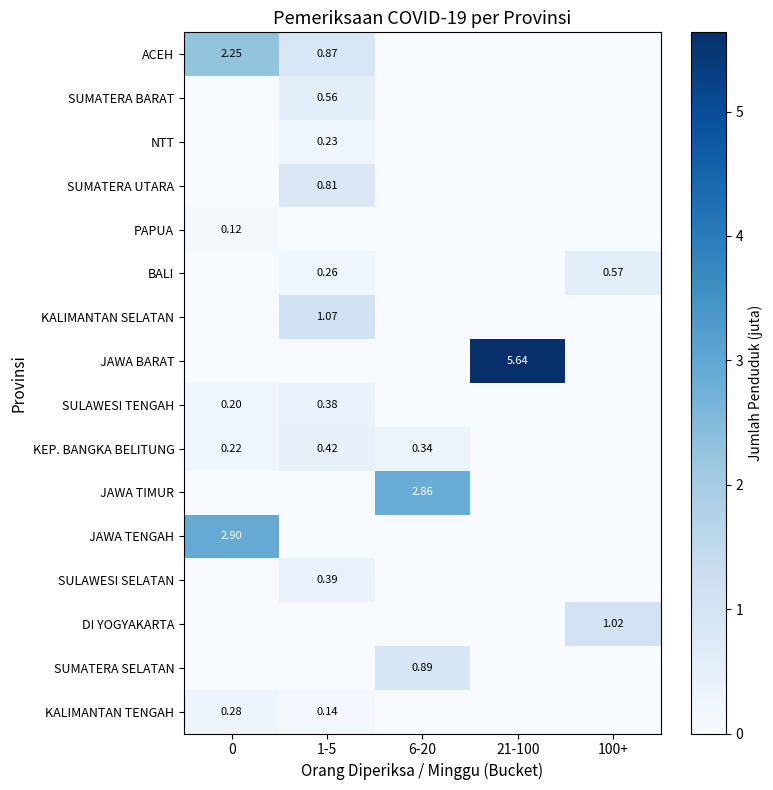

The value of SUMATERA SELATAN at 21-100 is 0.0. True or false?

True